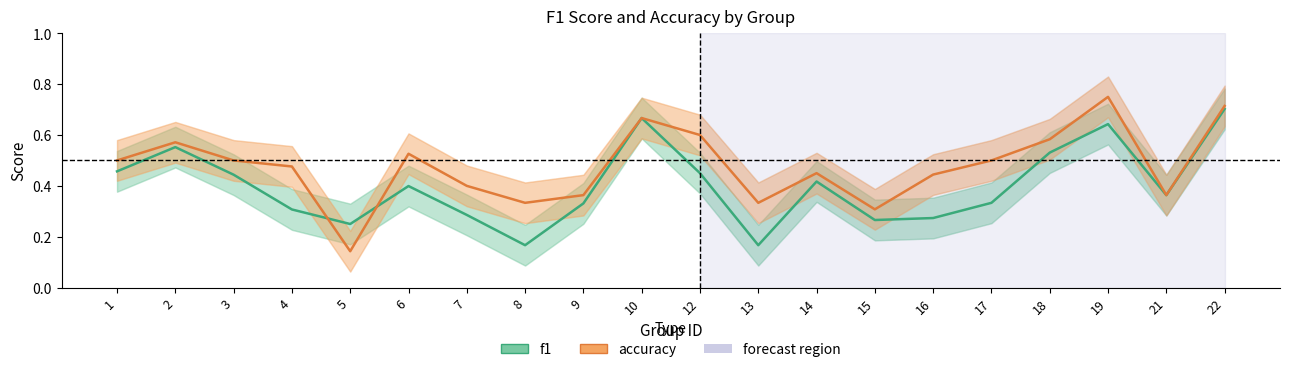

Reading left to right, extract all data points from this chart.

f1: 0.5	0.6	0.4	0.3	0.2	0.4	0.3	0.2	0.3	0.7	0.5	0.2	0.4	0.3	0.3	0.3	0.5	0.6	0.4	0.7
accuracy: 0.5	0.6	0.5	0.5	0.1	0.5	0.4	0.3	0.4	0.7	0.6	0.3	0.5	0.3	0.4	0.5	0.6	0.8	0.4	0.7